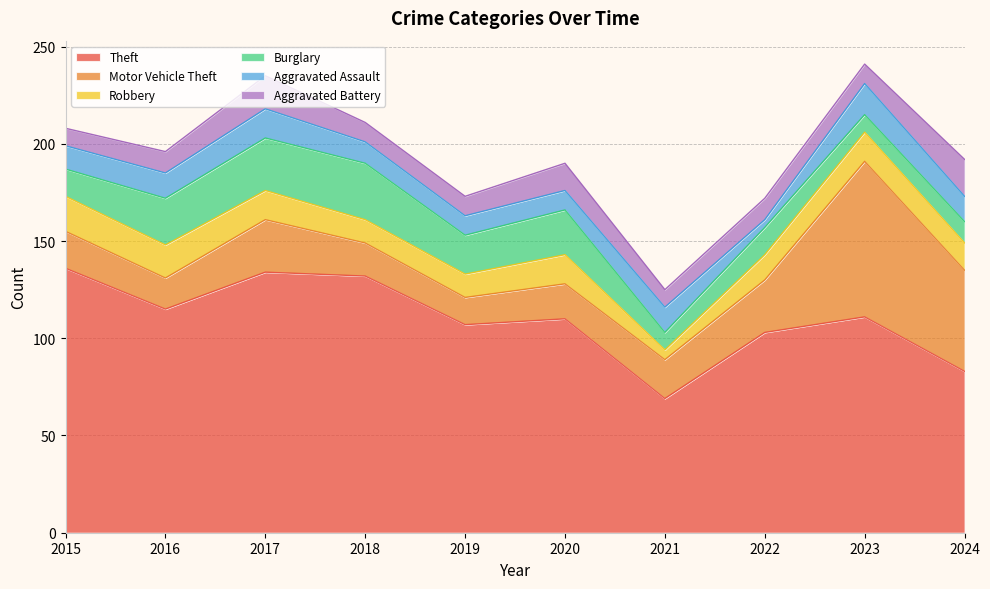

After their last crossing, which series has the higher values: Burglary or Motor Vehicle Theft?

Motor Vehicle Theft